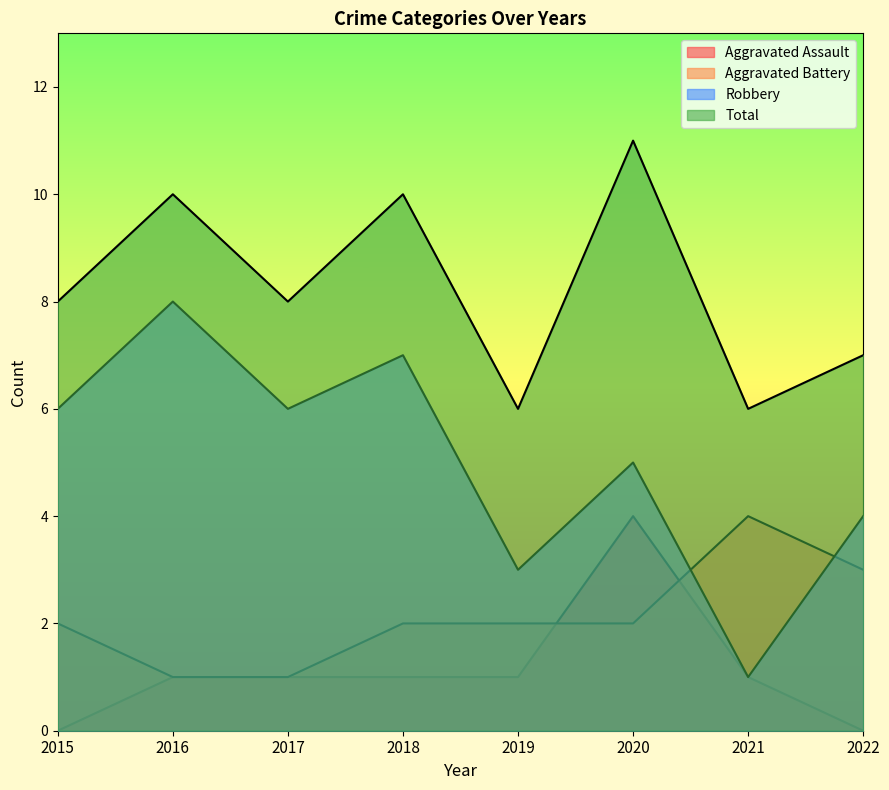

At which label does Robbery first exceed 6?

2016